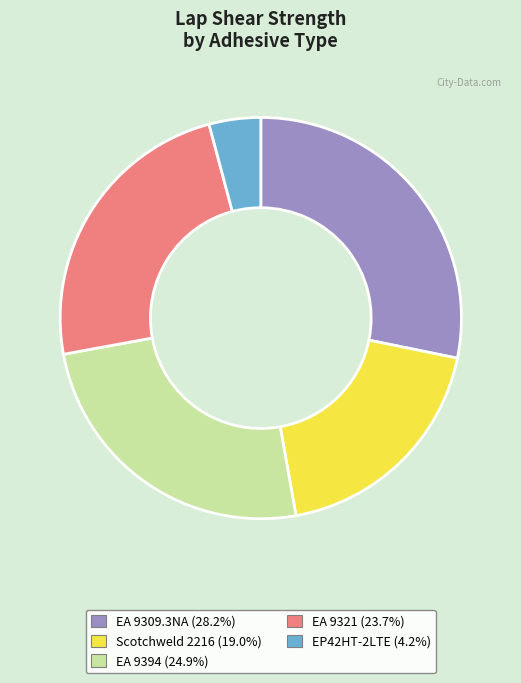

Is there a majority slice in this chart?

No